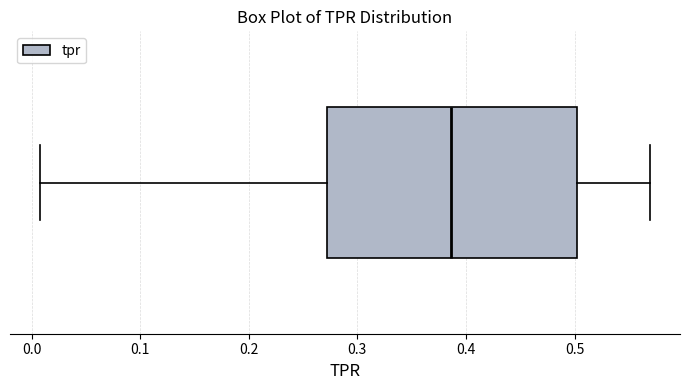

Read this box plot against the x-axis: the position of the median line, the range covered by the box, and the ends of both whiskers. The values are not printed on the chart, so give them approximately, as read against the axis.

median 0.39, box 0.27 to 0.50, whiskers 0.01 to 0.57